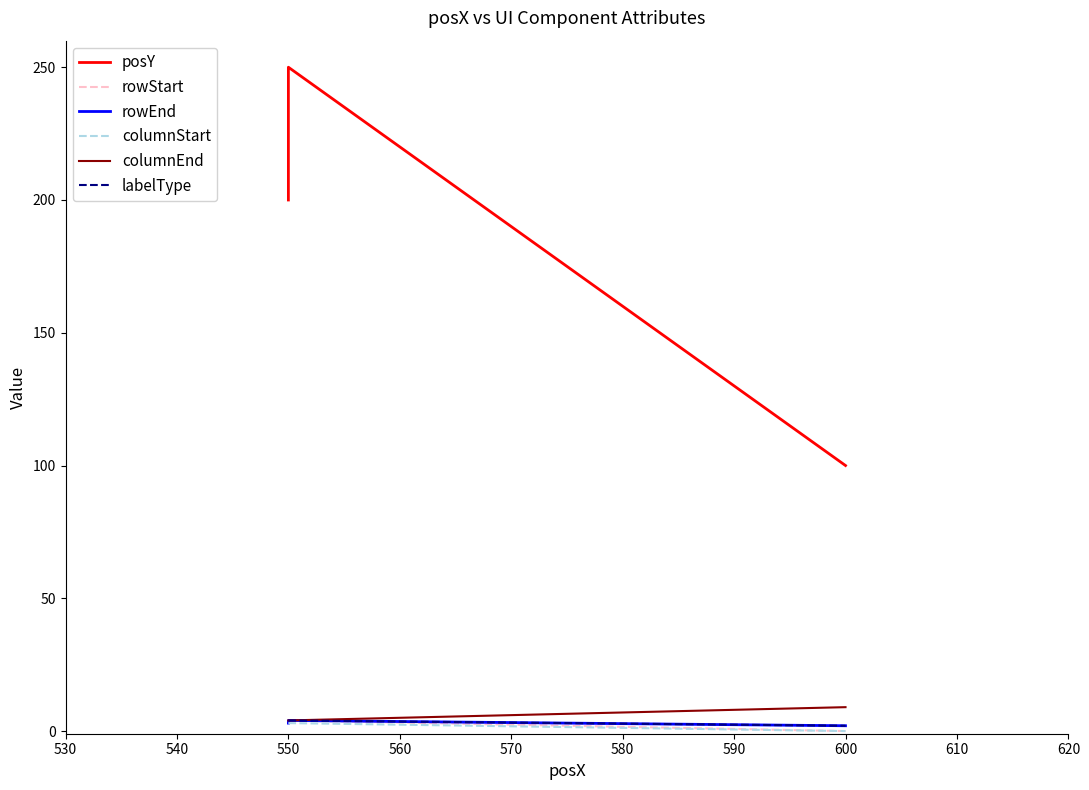

Reading left to right, extract all data points from this chart.

posY: 200	250	100
rowStart: 3	4	0
rowEnd: 3	4	2
columnStart: 3	3	0
columnEnd: 4	4	9
labelType: 4	4	2